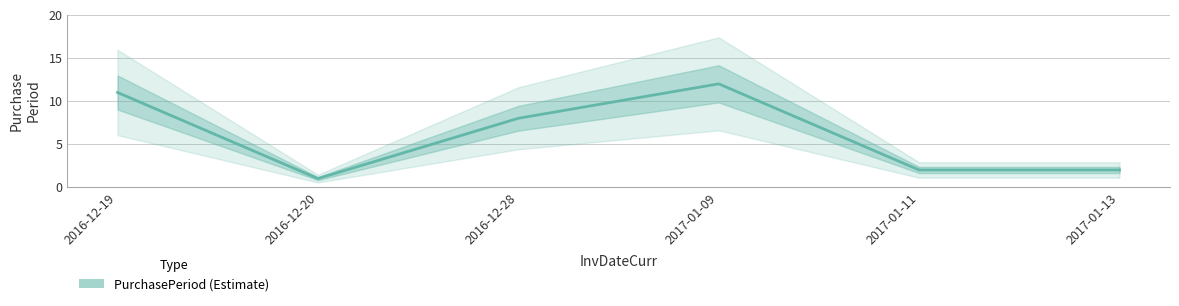

What is the difference between the maximum and minimum values?

11